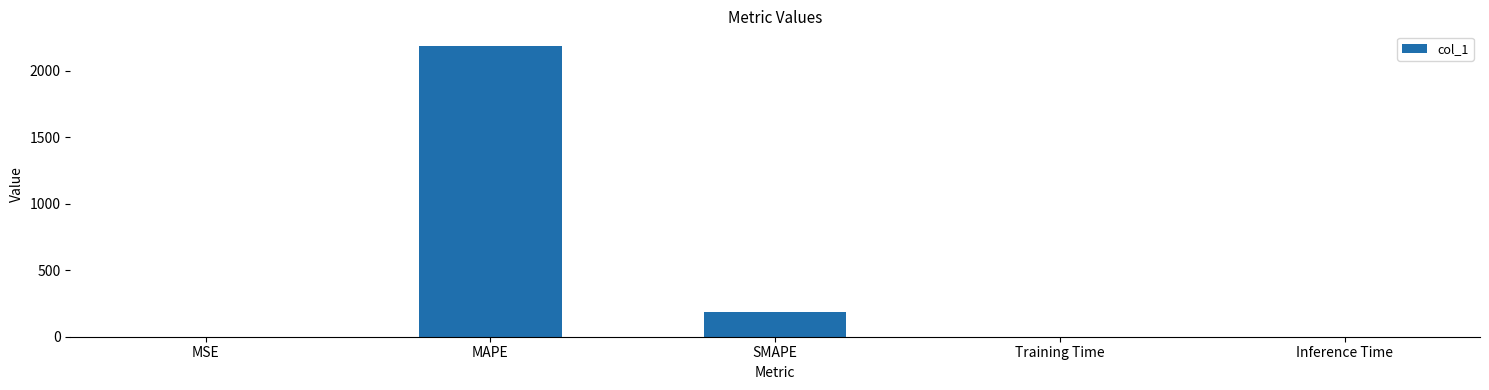

What is the ratio of the value at MAPE to the value at SMAPE?

11.9